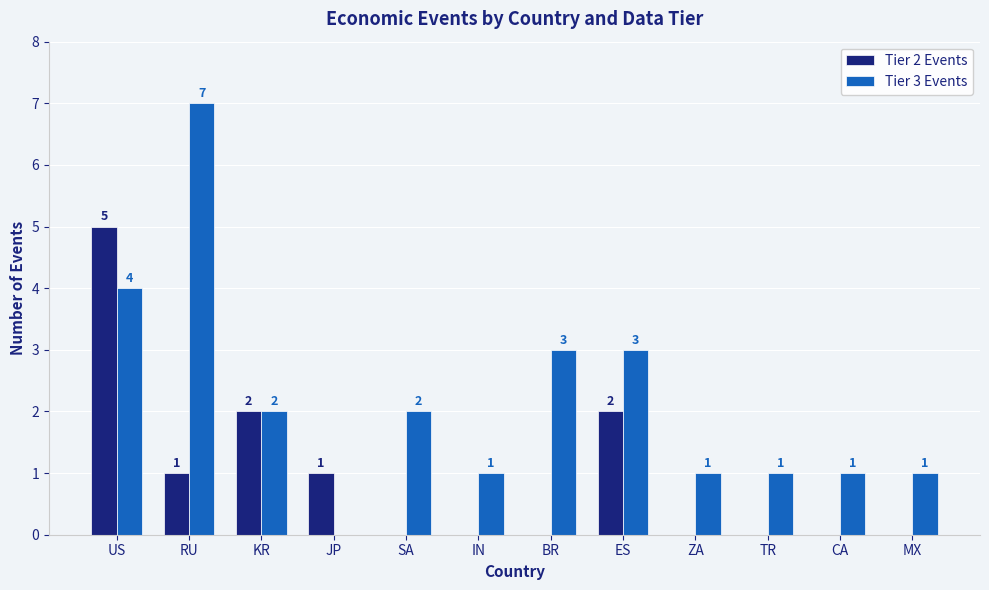

Is the value of Tier 3 Events at CA greater than the value of Tier 2 Events at TR?

Yes